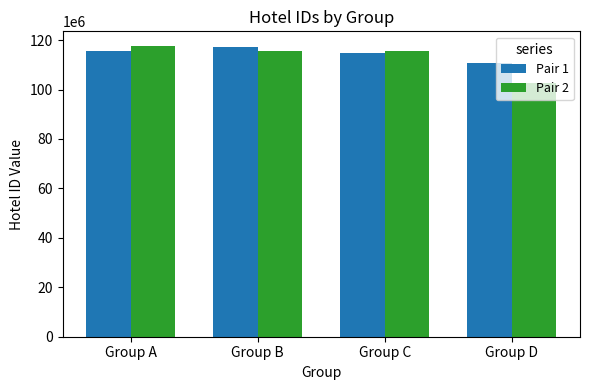

At how many categories does at least one series exceed 104881384?

4